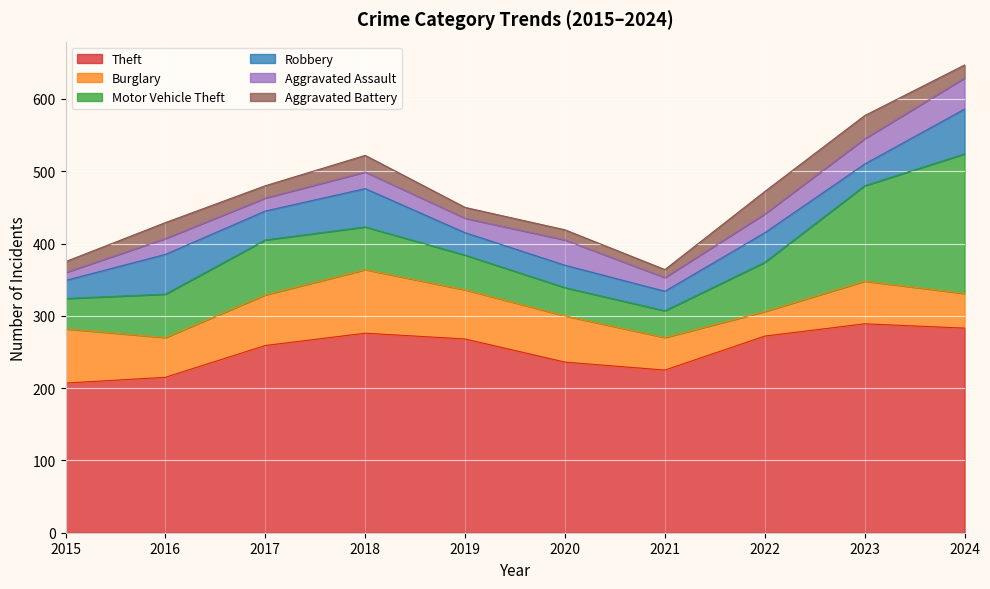

How many intersections are there between Aggravated Assault and Aggravated Battery?

2